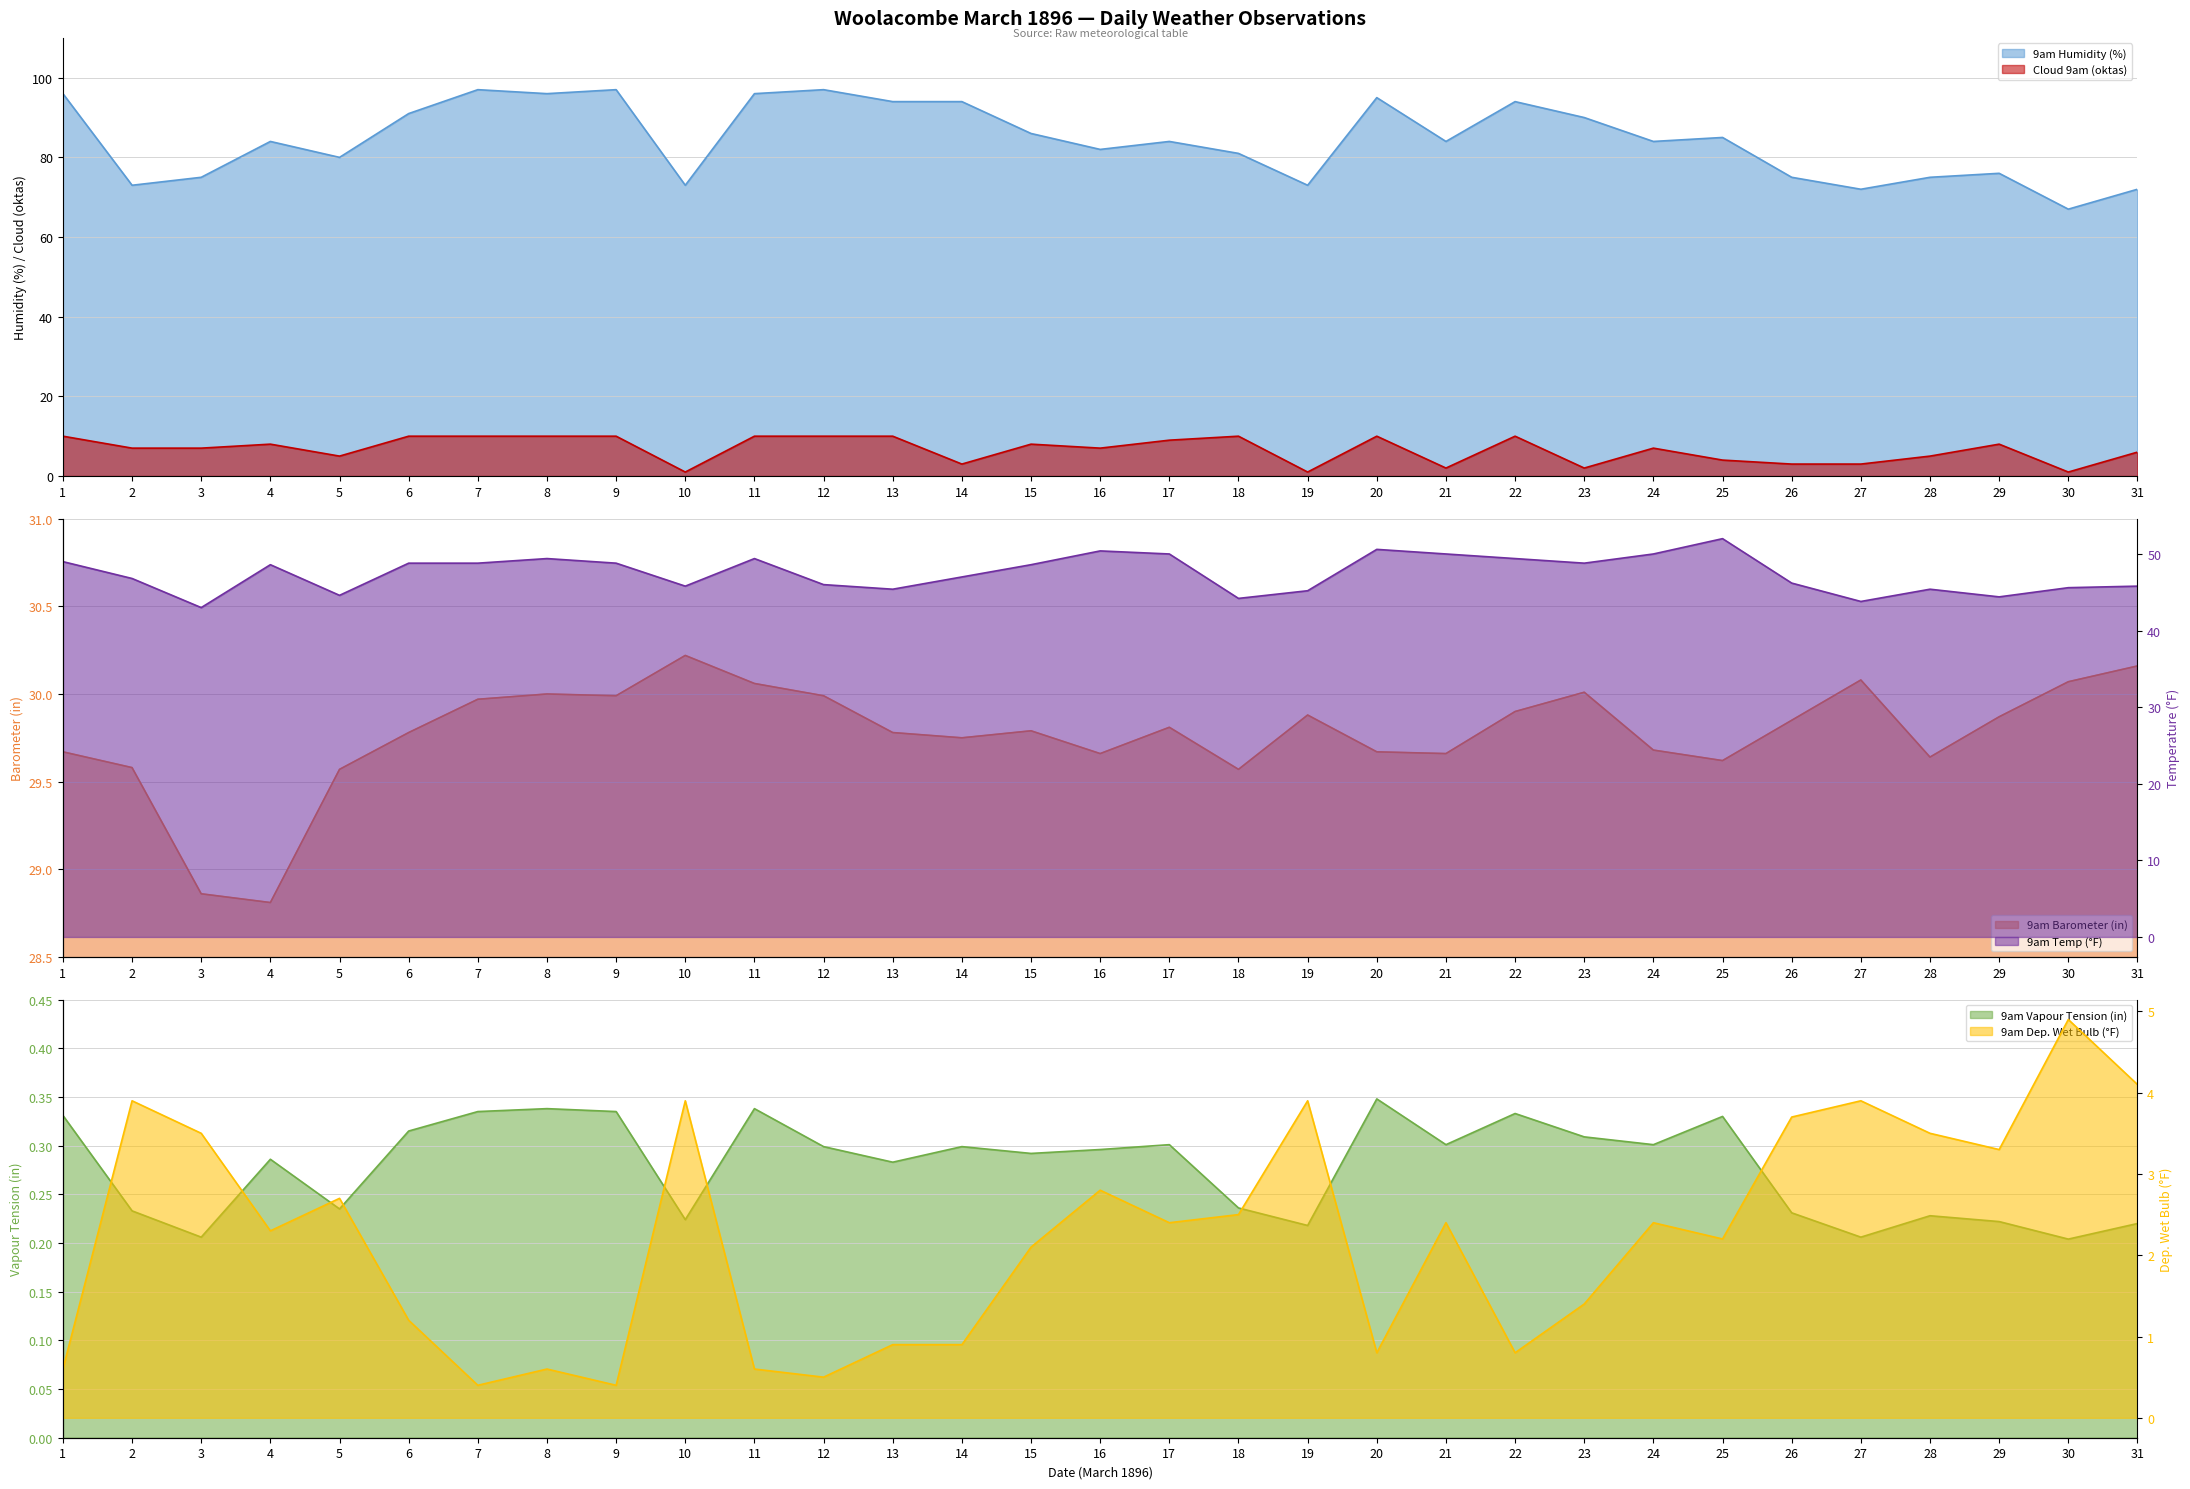

At 21, list the series in order from smallest to largest.

9am Vapour Tension, Cloud 9am, 9am Dep Wet Bulb, 9am Barometer, 9am Temp F, 9am Humidity